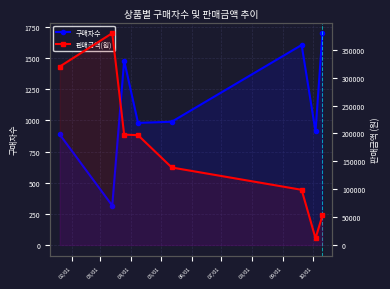

Reading left to right, extract all data points from this chart.

구매자수: 887	316	1480	980	989	1605	912	1700
판매금액(원): 320000	380000	198000	197000	139000	99000	12000	53000